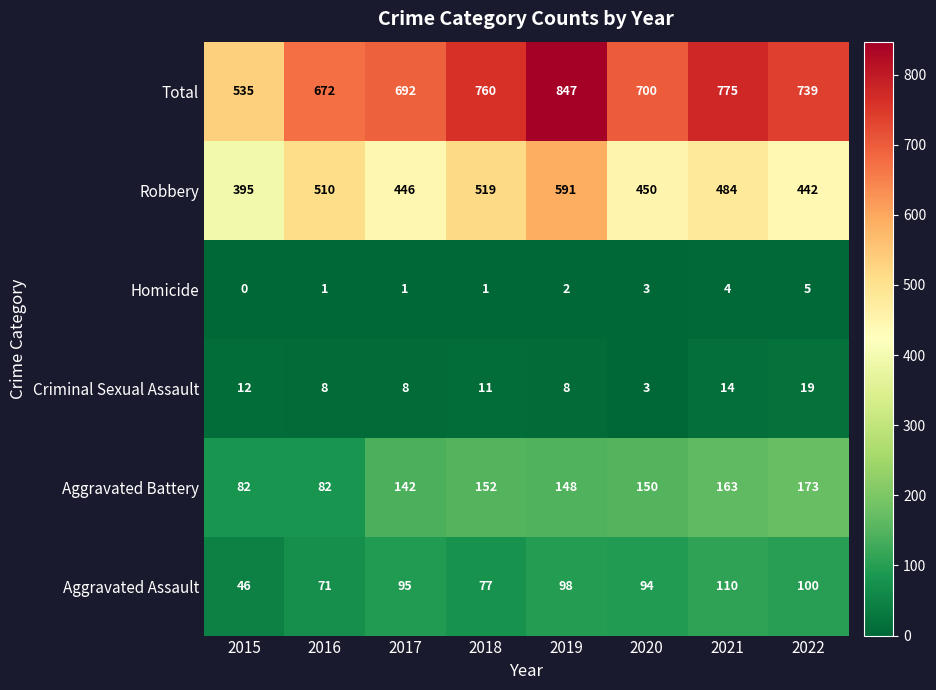

What is the sum of the Aggravated Battery values at 2021 and 2015?

245